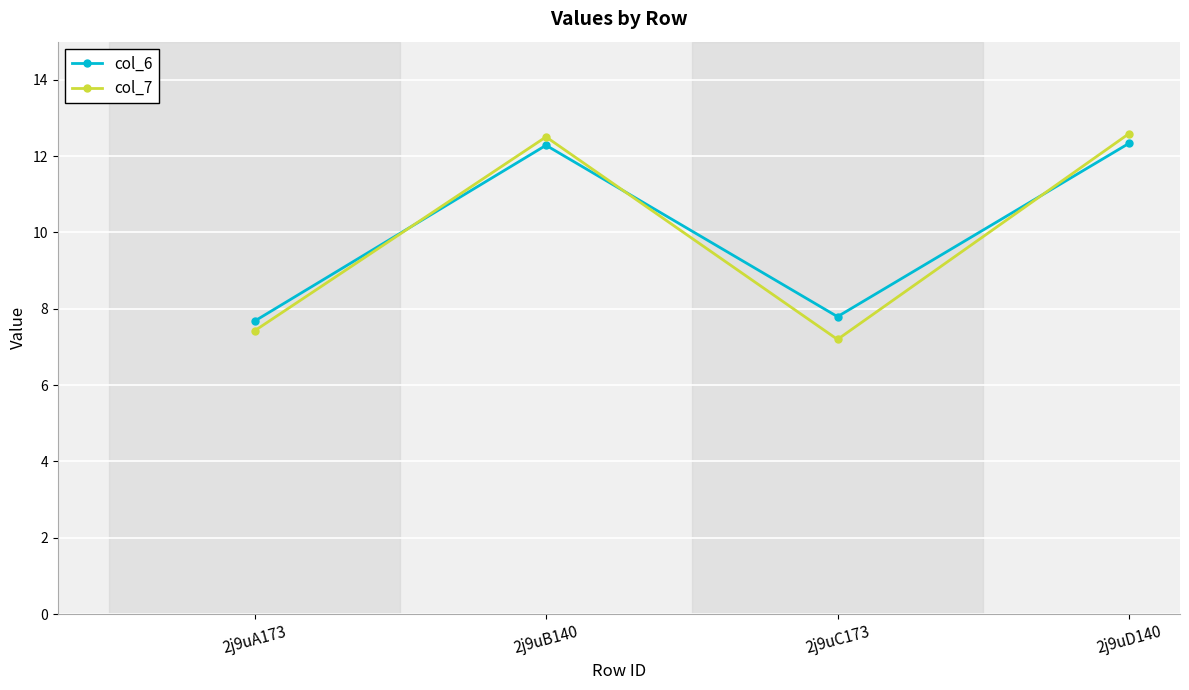

Which series has the largest range (max minus min)?

col_7